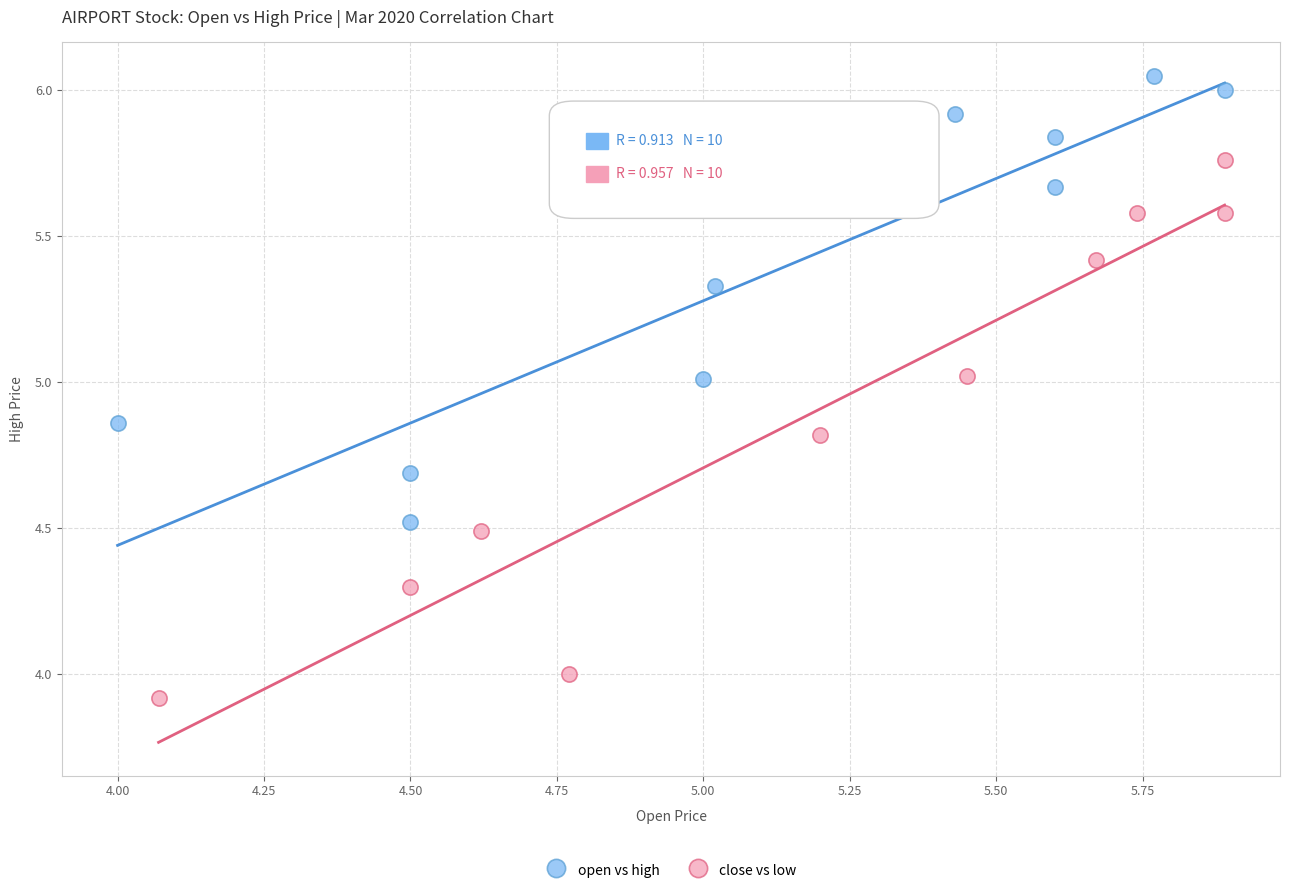

What are all the series names shown in the legend?

open vs high, close vs low